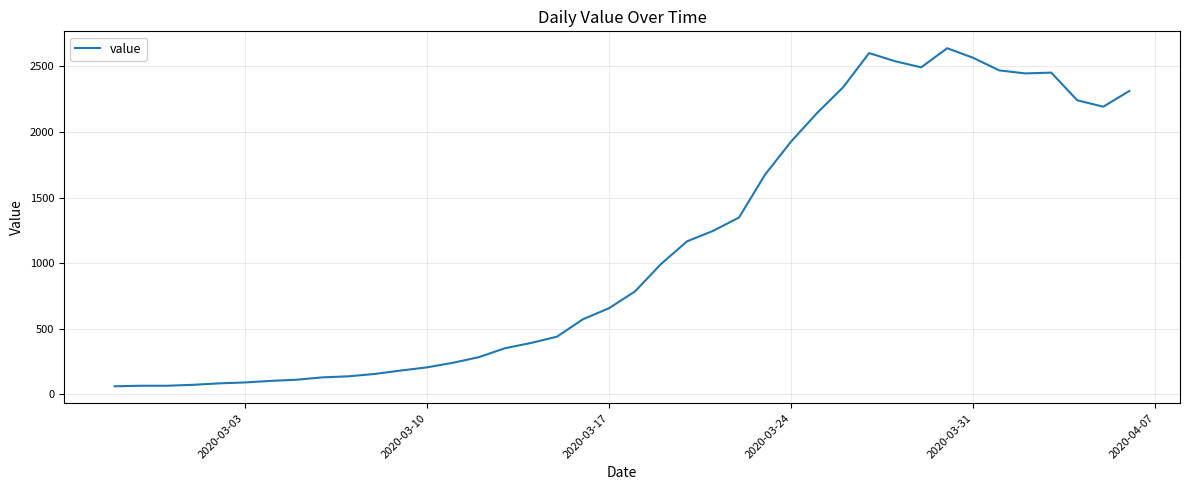

Count the number of categories in the chart.

40